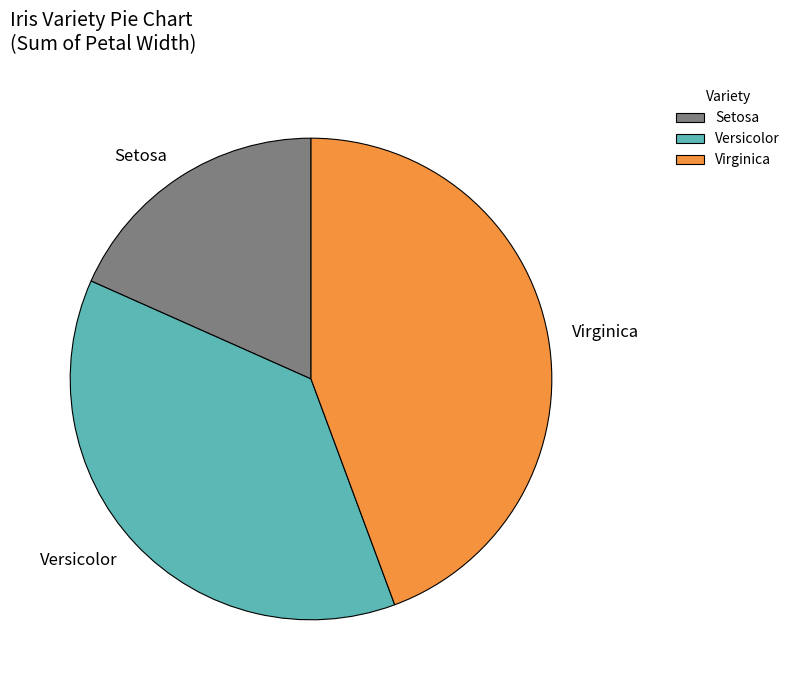

Rank the categories by value from highest to lowest.

Virginica, Versicolor, Setosa